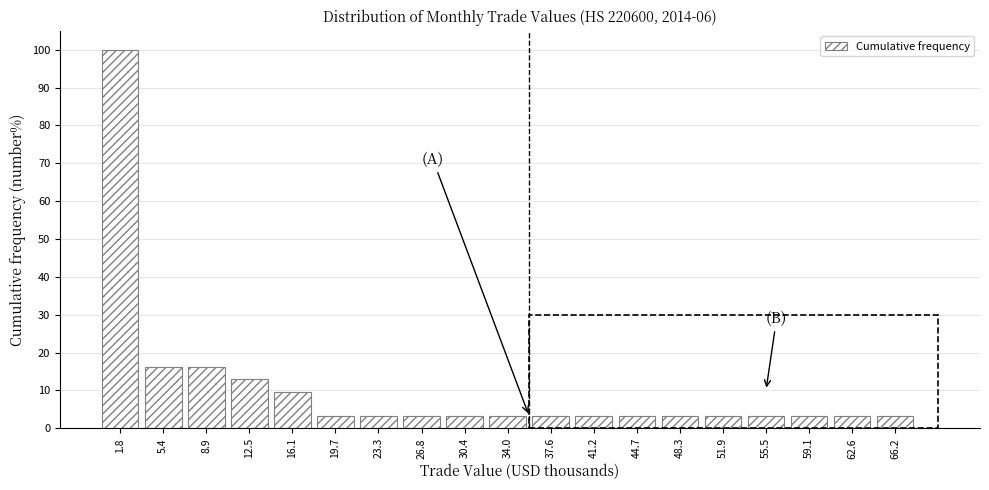

Reading left to right, transcribe all the data shown in this chart.

100.0	16.1	16.1	12.9	9.7	3.2	3.2	3.2	3.2	3.2	3.2	3.2	3.2	3.2	3.2	3.2	3.2	3.2	3.2